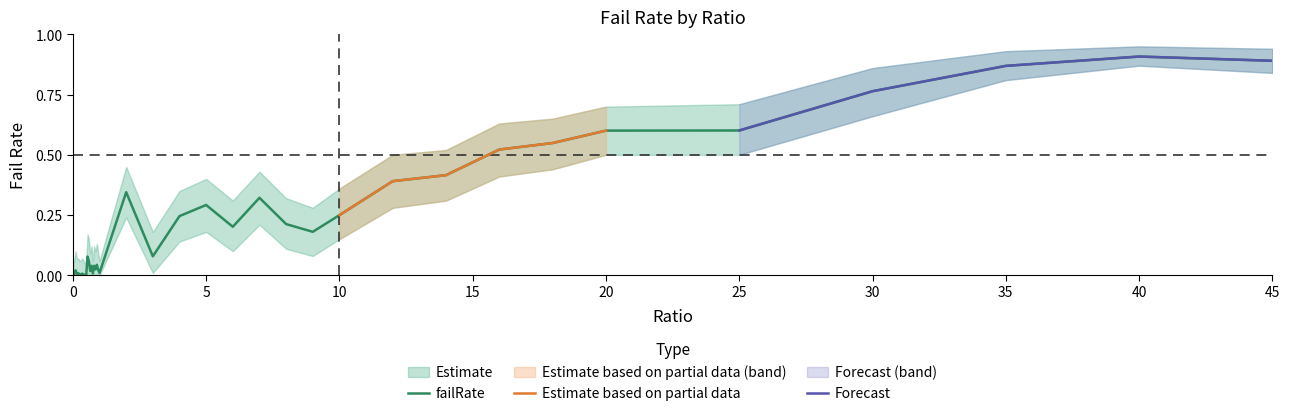

What is the difference between the maximum and second lowest values in the failRate series?

0.9